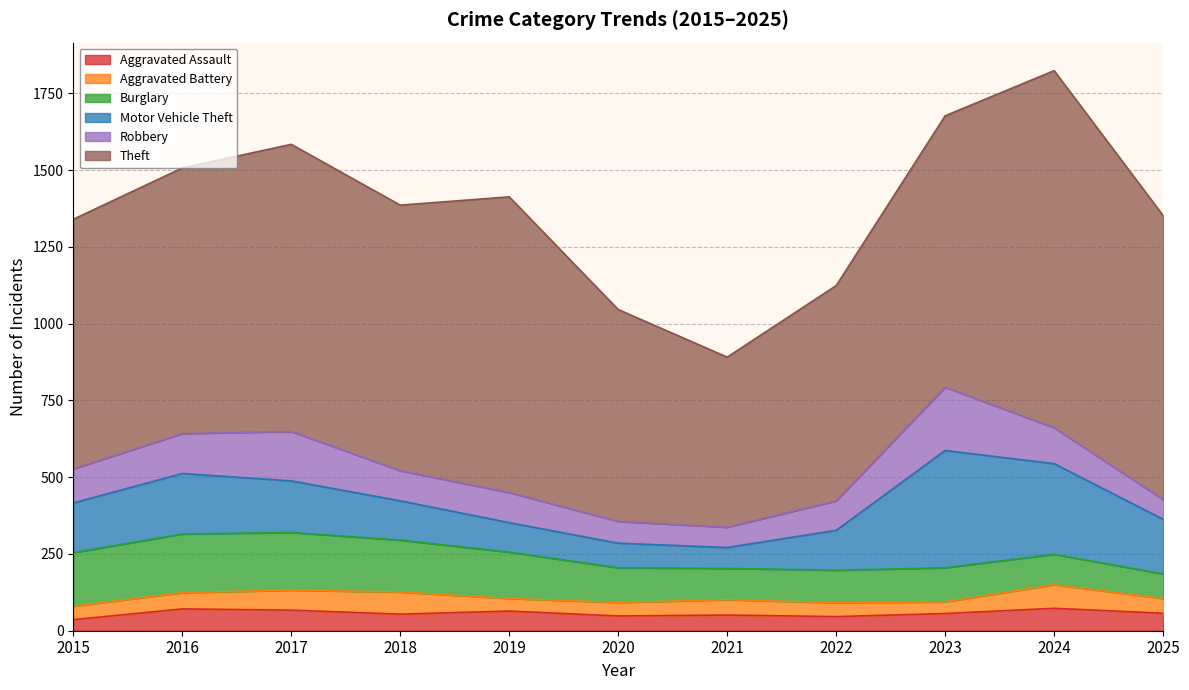

What is the sum of all Burglary values?

1484